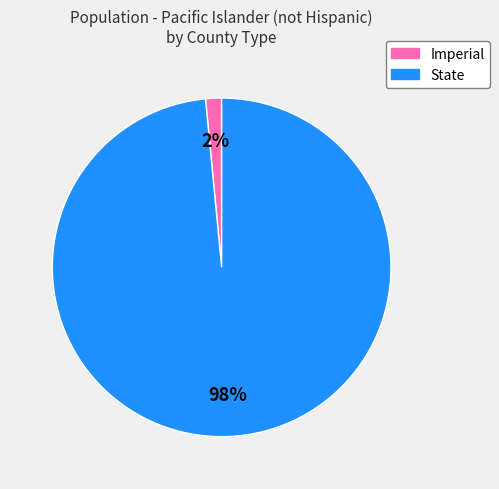

Which category has the smallest portion of the pie?

Imperial